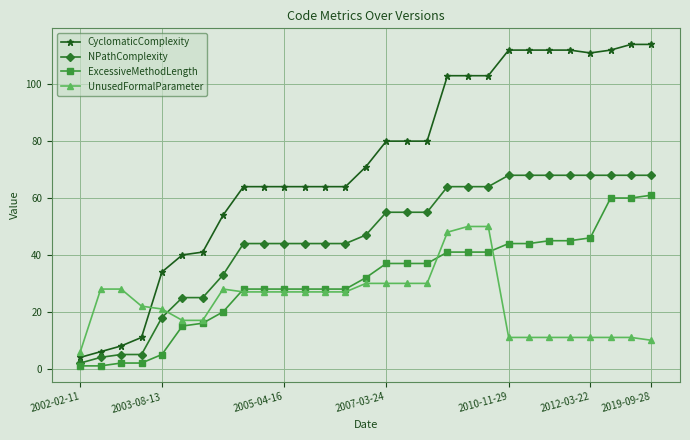

Rank the series by their maximum value, from lowest to highest.

UnusedFormalParameter, ExcessiveMethodLength, NPathComplexity, CyclomaticComplexity